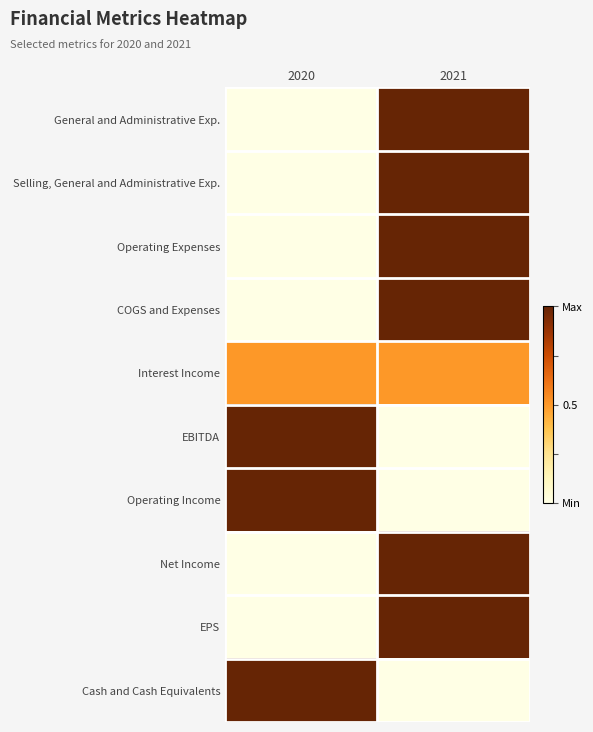

Reading left to right, extract all data points from this chart.

General and Administrative Exp.: 2020=0.0	2021=1.0
Selling, General and Administrative Exp.: 2020=0.0	2021=1.0
Operating Expenses: 2020=0.0	2021=1.0
COGS and Expenses: 2020=0.0	2021=1.0
Interest Income: 2020=0.5	2021=0.5
EBITDA: 2020=1.0	2021=0.0
Operating Income: 2020=1.0	2021=0.0
Net Income: 2020=0.0	2021=1.0
EPS: 2020=0.0	2021=1.0
Cash and Cash Equivalents: 2020=1.0	2021=0.0